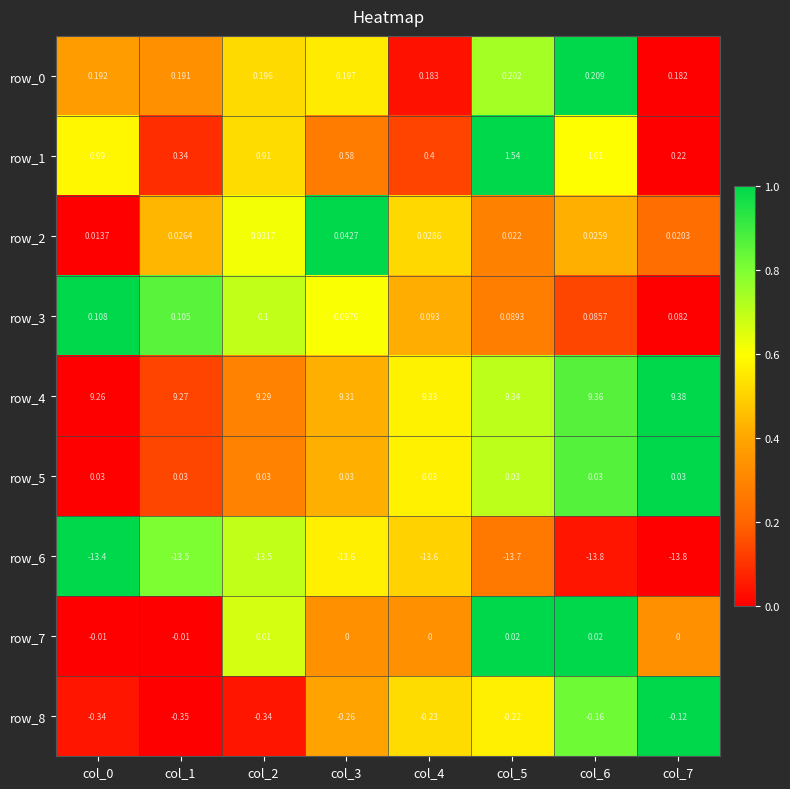

What is the sum of all row_6 values?

-108.9